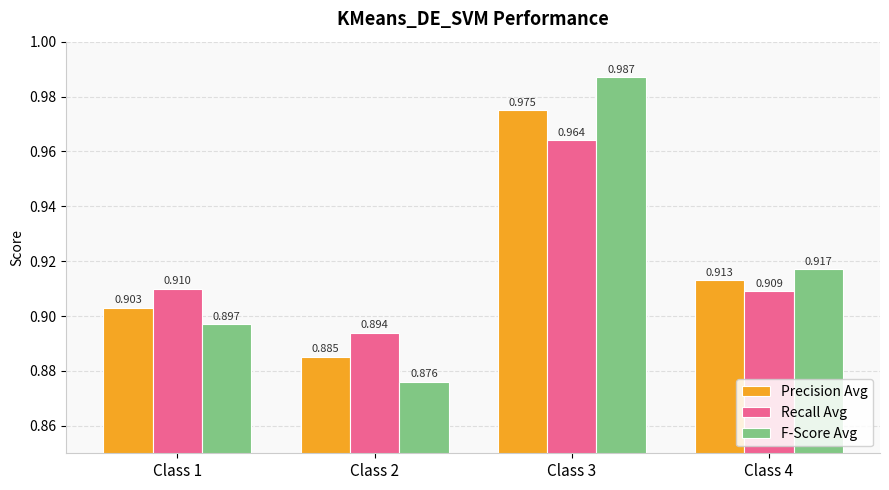

Between Class 3 and Class 4, which series saw the biggest shift?

F-Score Avg